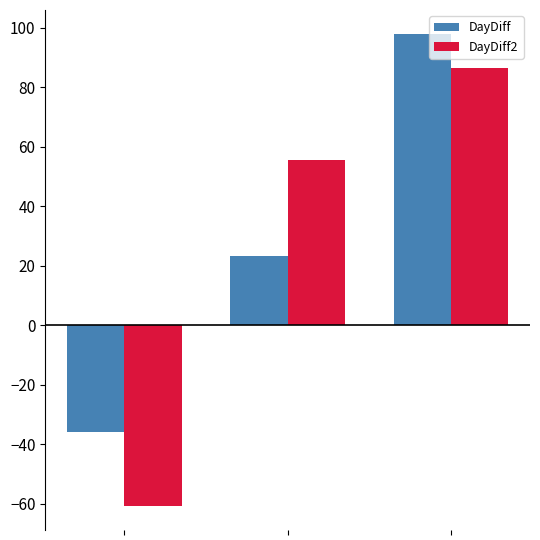

List the series in order of their peak value, highest first.

DayDiff, DayDiff2